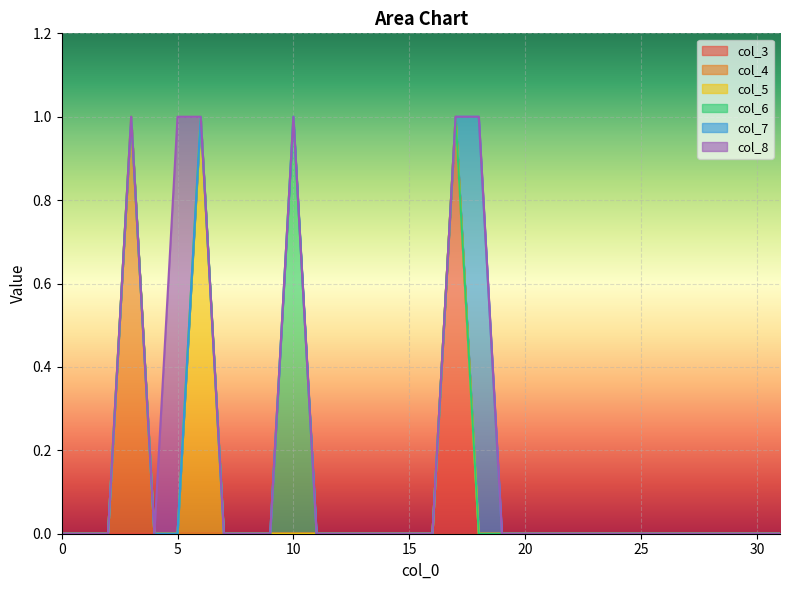

The col_7 series shows 0 at 29. True or false?

True